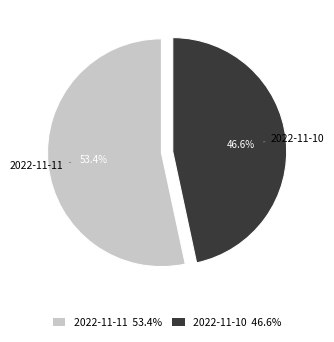

What is the total percentage of 2022-11-11 and 2022-11-10?

100.0%